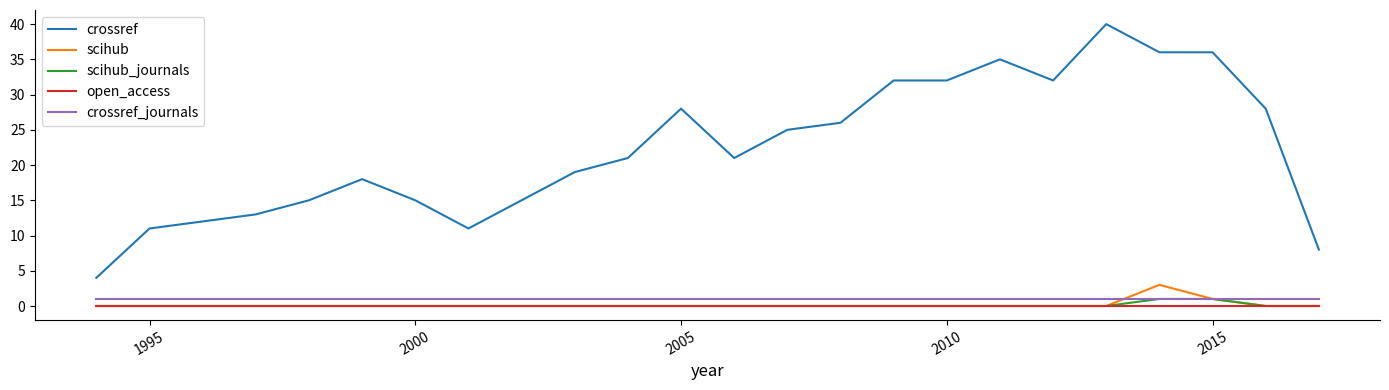

Which series has the largest total across all categories?

crossref